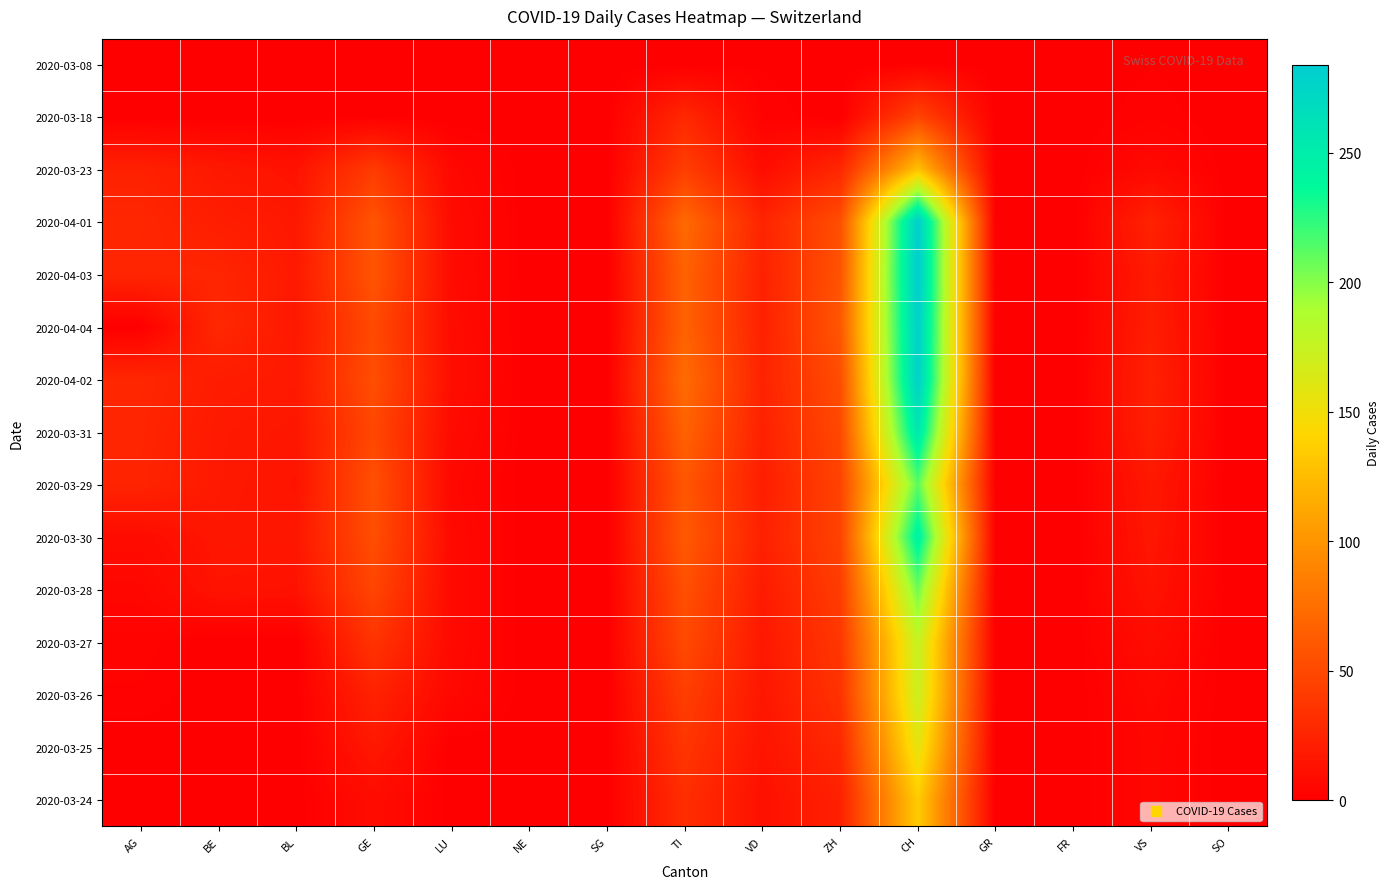

Rank the series by their maximum value, from highest to lowest.

2020-04-03, 2020-04-01, 2020-04-04, 2020-04-02, 2020-03-31, 2020-03-30, 2020-03-29, 2020-03-28, 2020-03-27, 2020-03-26, 2020-03-25, 2020-03-24, 2020-03-23, 2020-03-18, 2020-03-08